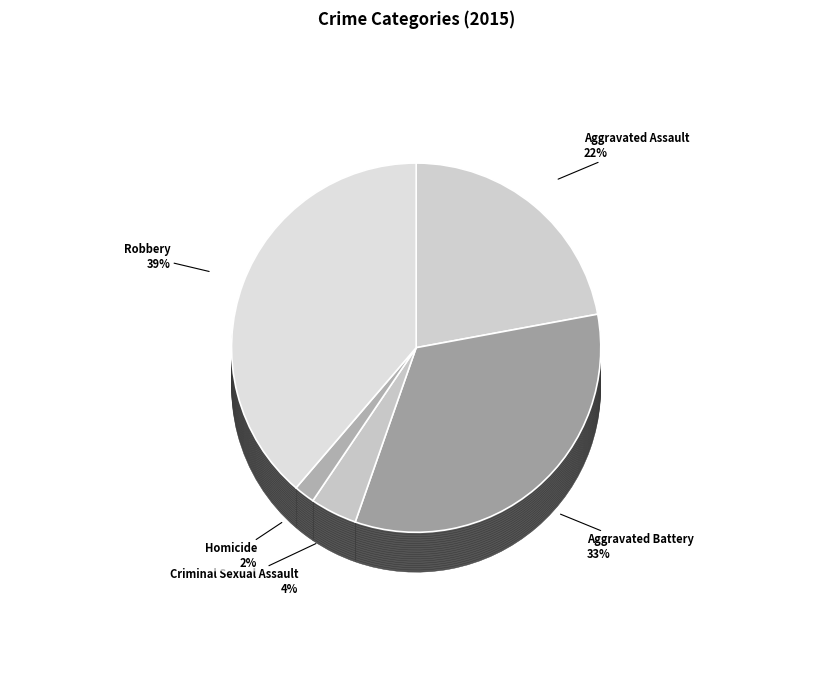

How much of the chart is everything except Criminal Sexual Assault?

95.9%